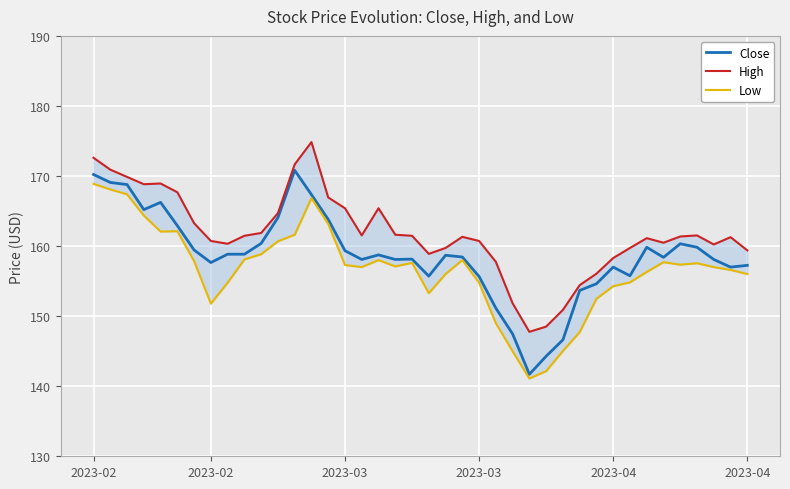

What is the sum of all Low values?

6265.7